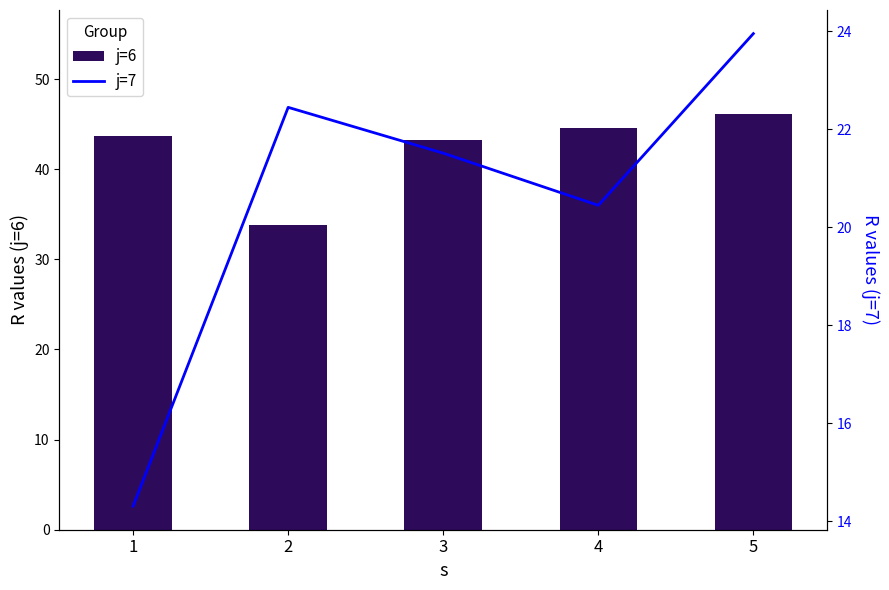

Is it true that j=6 equals 43.3 at 3?

True